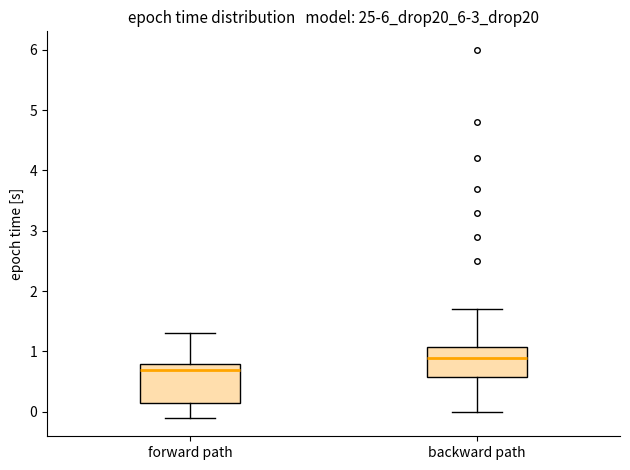

Where does the upper whisker of the box for backward path end on the y-axis? The values are not printed on the chart, so give them approximately, as read against the axis.

1.7